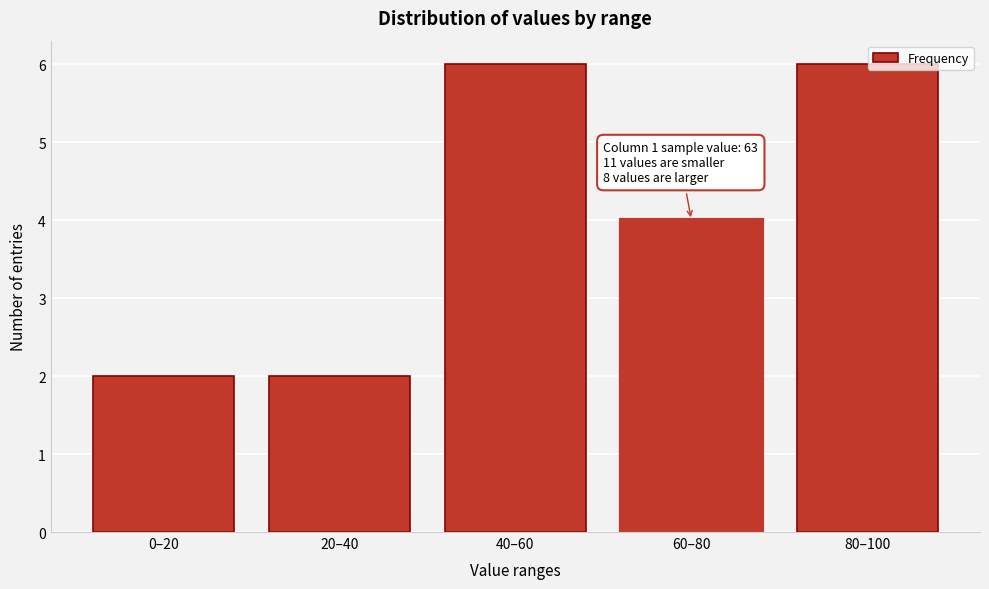

Reading right to left, extract all data points from this chart.

80–100=6	60–80=4	40–60=6	20–40=2	0–20=2